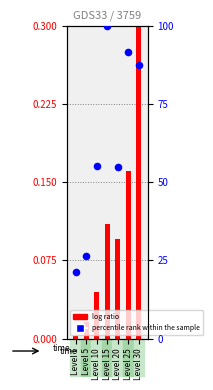

What are all the series names shown in the legend?

log ratio, percentile rank within the sample